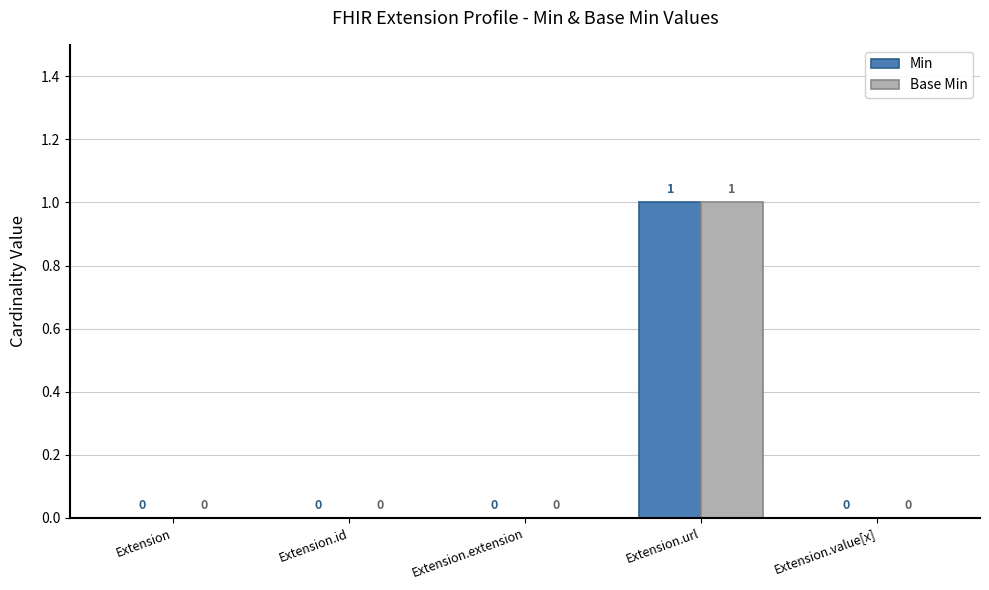

Is the value of Base Min at Extension.id greater than the value of Min at Extension.url?

No